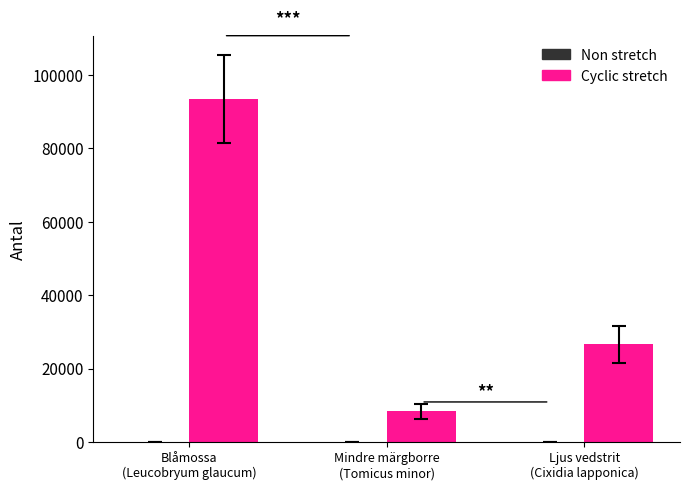

What is the sum of the Cyclic stretch values at Ljus vedstrit
(Cixidia lapponica) and Blåmossa
(Leucobryum glaucum)?

119972